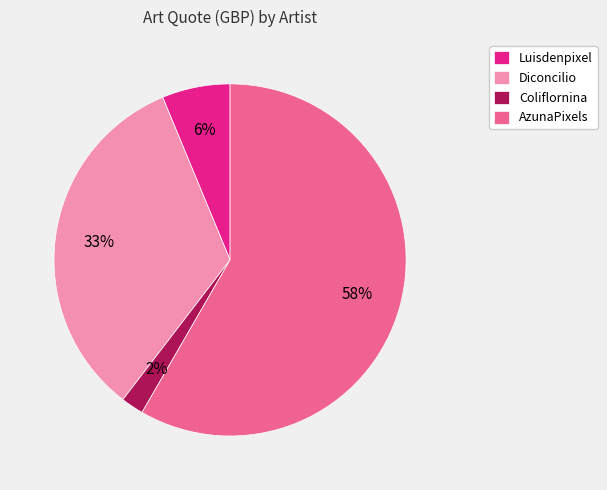

Does any single category account for the majority?

Yes